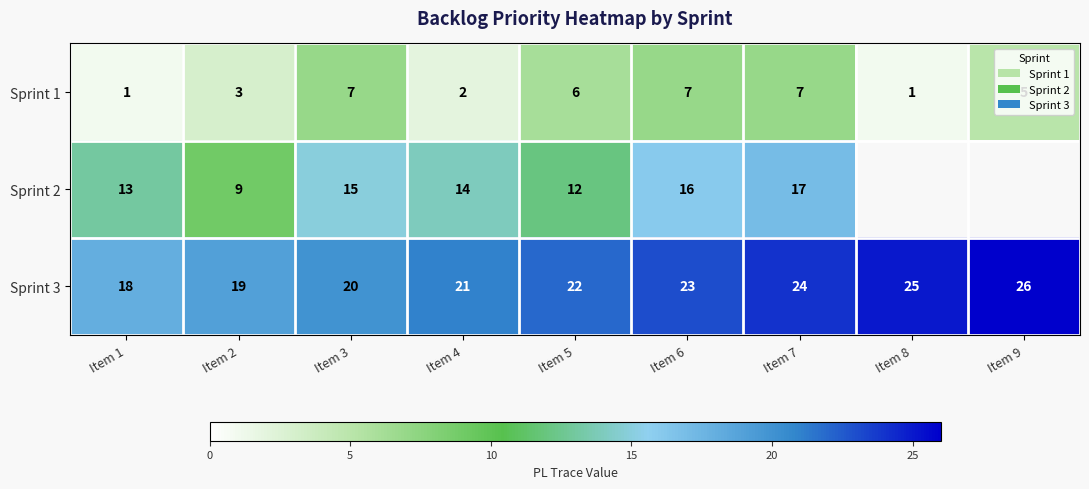

At which label is Sprint 1 closest to 4?

Item 2